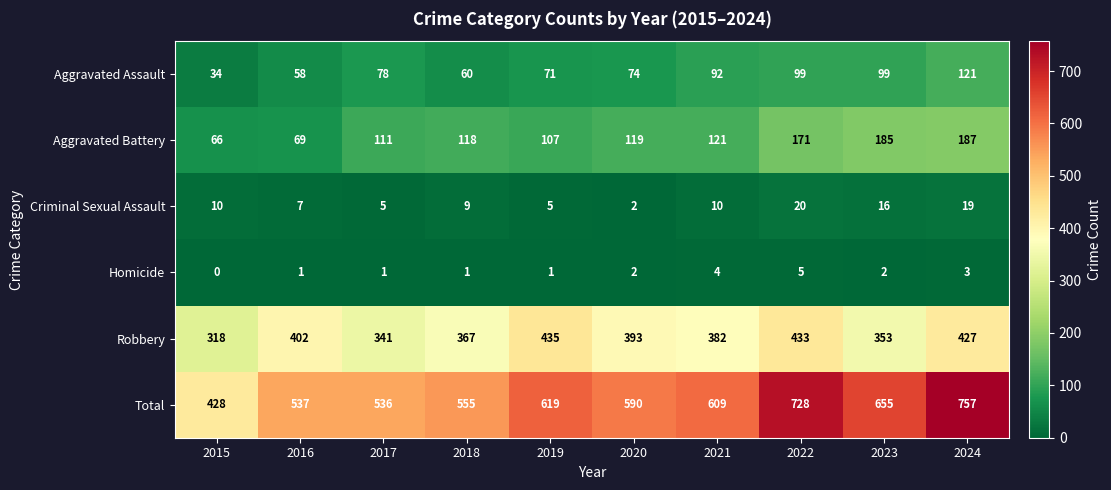

What is the greatest value displayed?

757